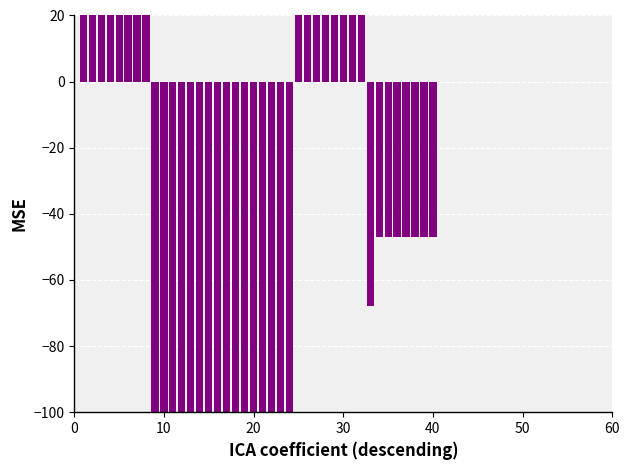

Which has a higher value, 14 or 17?

17